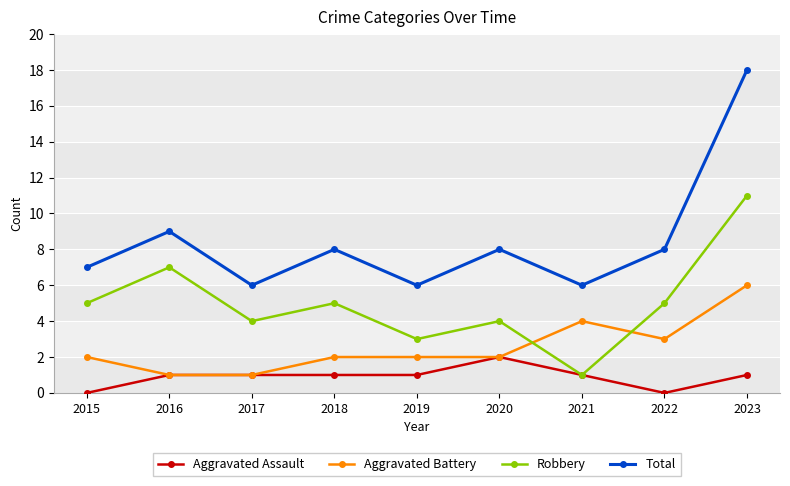

Is the value of Aggravated Battery at 2023 greater than the value of Aggravated Assault at 2019?

Yes